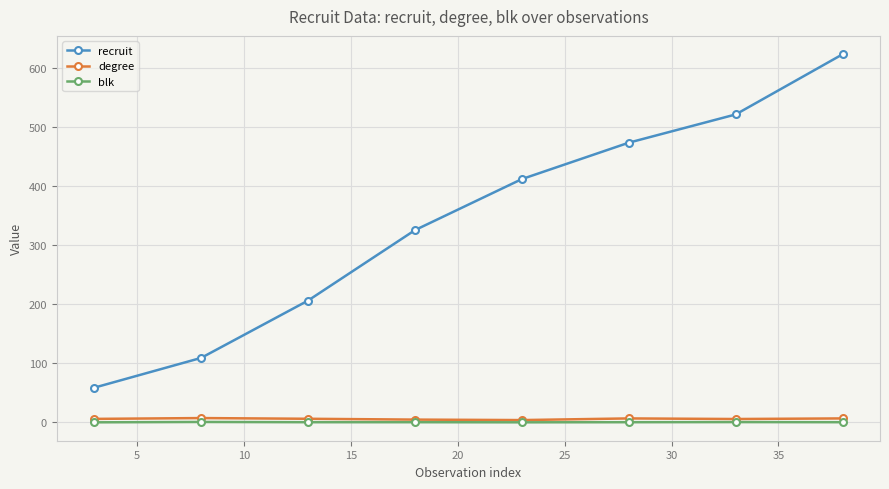

Which series has the largest total across all categories?

recruit